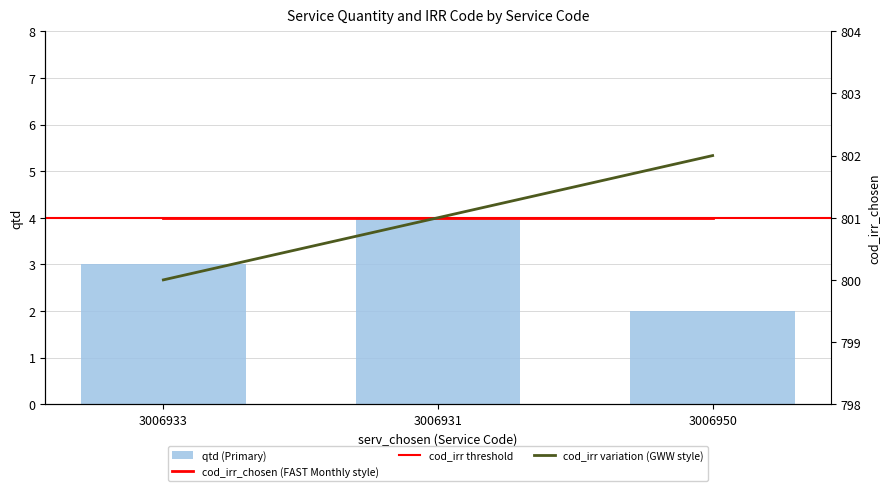

What is the difference between the maximum and second lowest values?

1